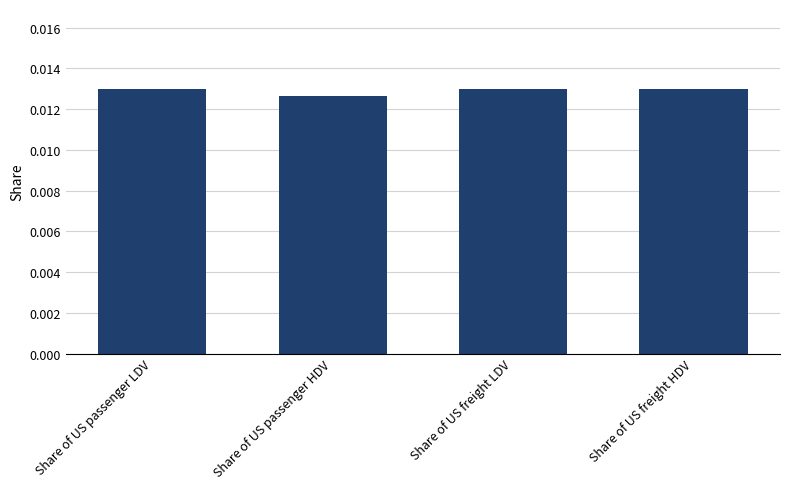

Which has a higher value, Share of US passenger HDV or Share of US freight LDV?

Share of US freight LDV